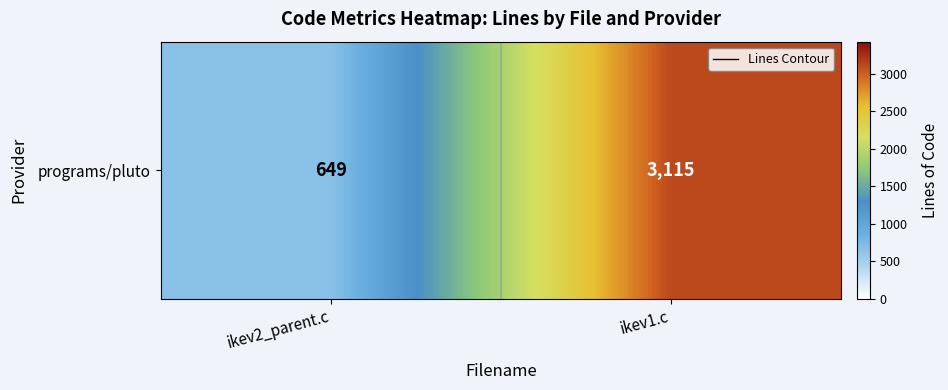

What value does the data have at ikev1.c?

3115